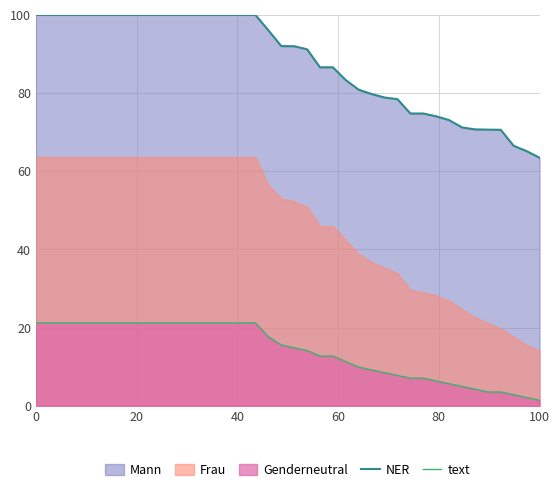

True or false: NER and text cross at least once.

False